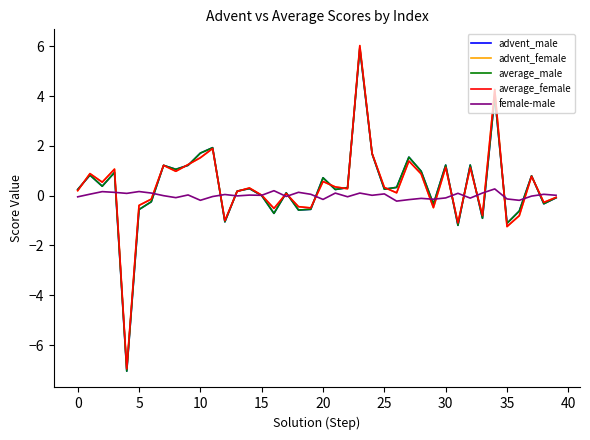

What is the lowest value of the average_female series?

-7.0